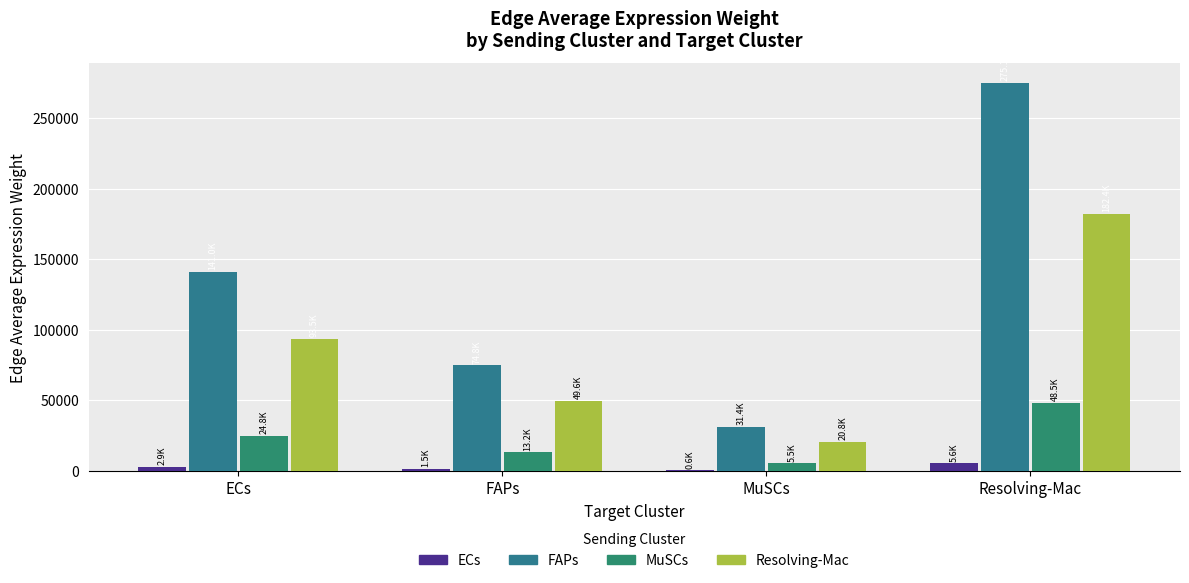

Rank the series by their average value, from lowest to highest.

ECs, MuSCs, Resolving-Mac, FAPs